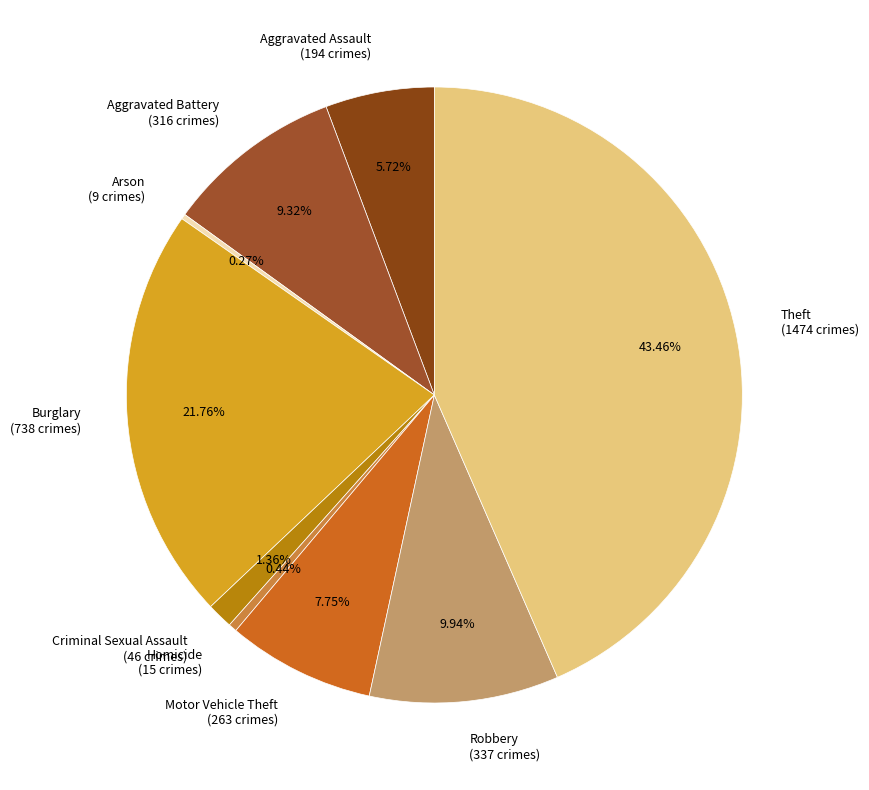

To the nearest percent, what is the average slice percentage?

11%